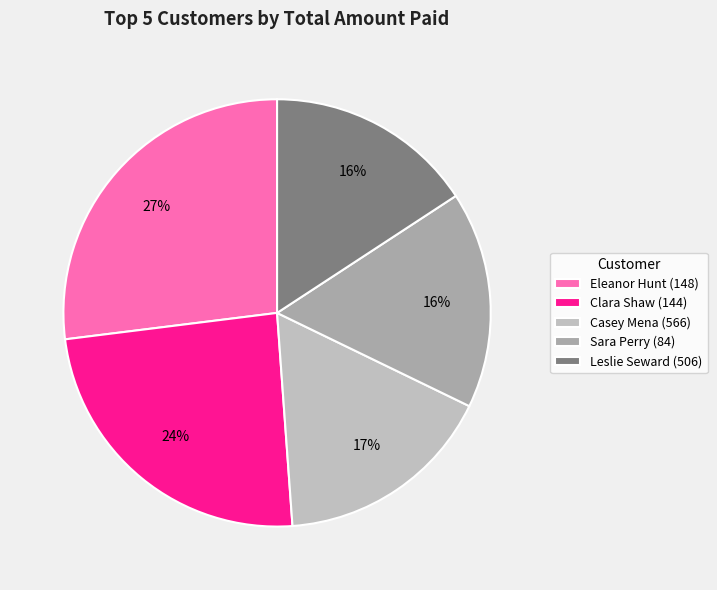

Count the number of slices in the pie.

5